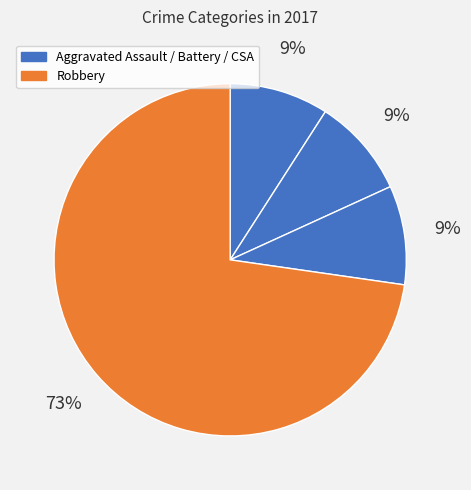

How many slices are in this pie chart?

4